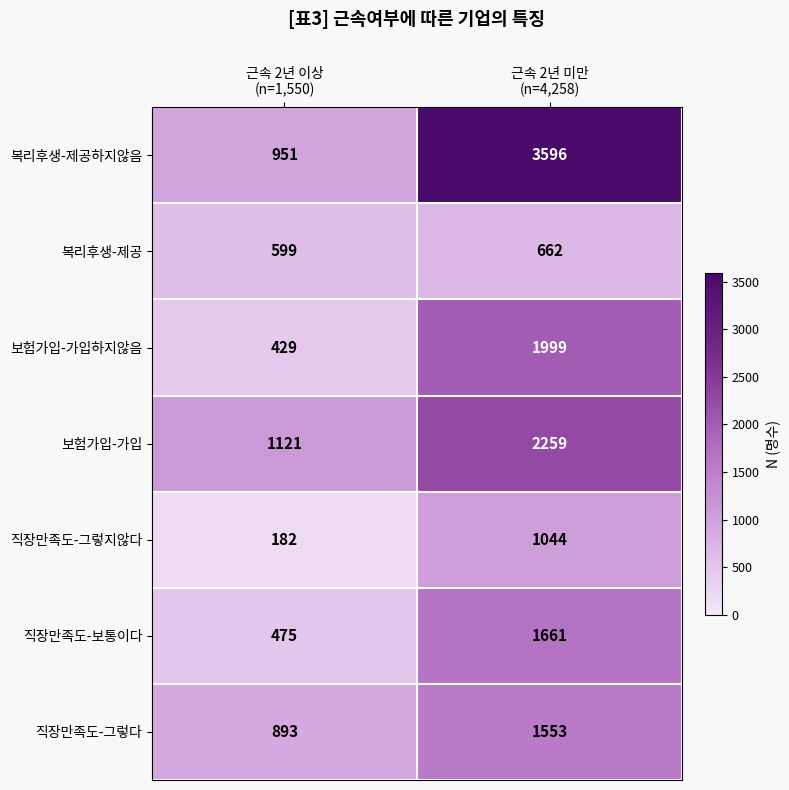

Which series has the largest total across all categories?

복리후생-제공하지않음